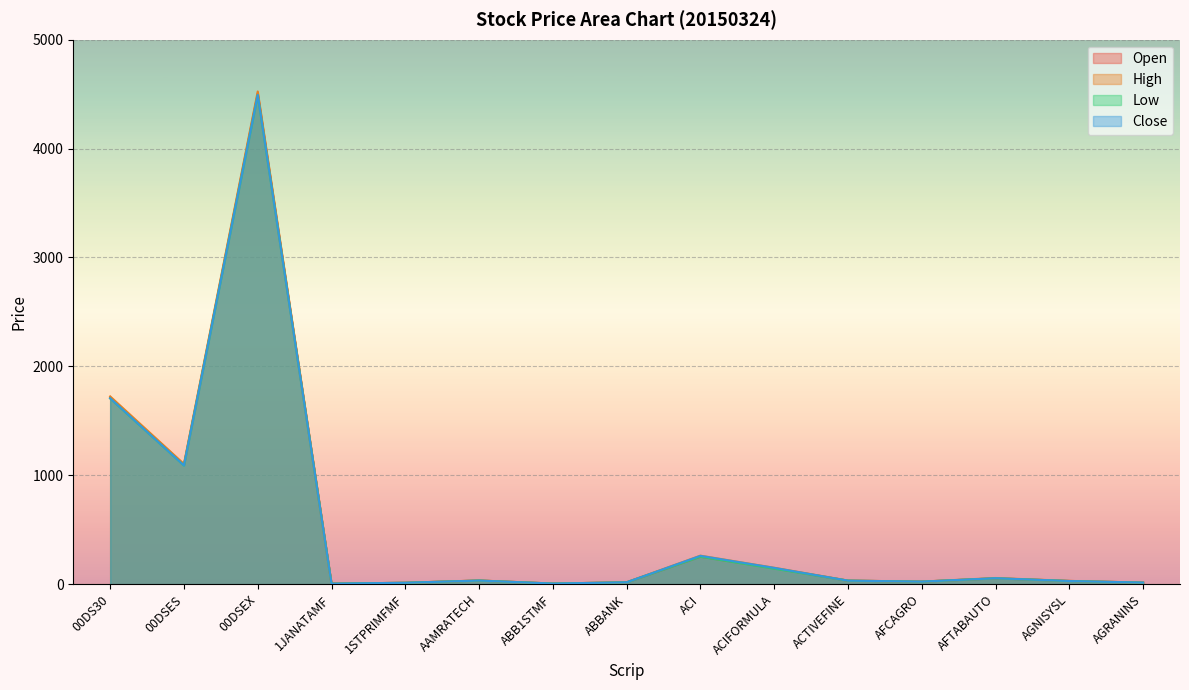

Which series has the largest range (max minus min)?

High